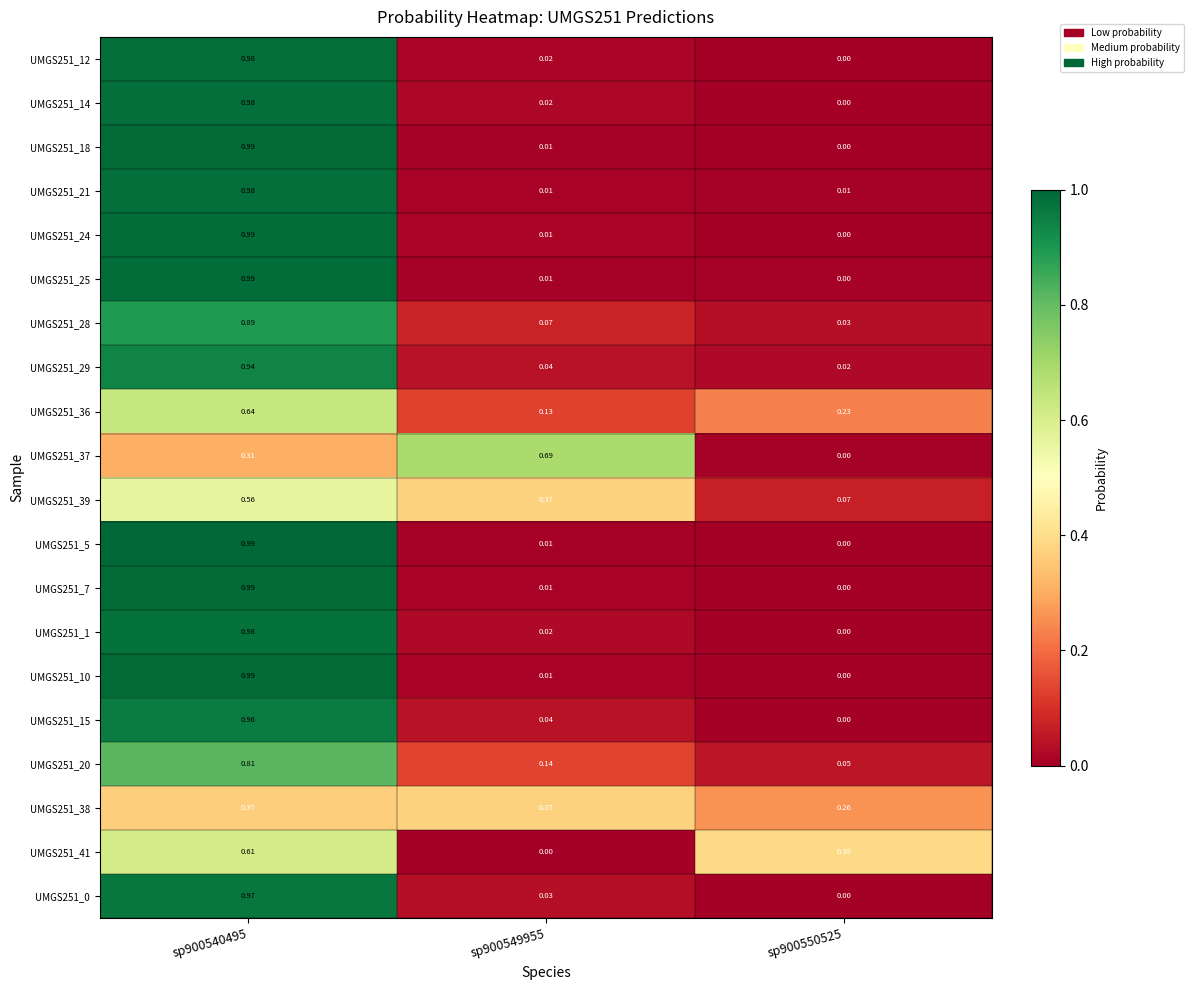

How many data points does each series have?

3